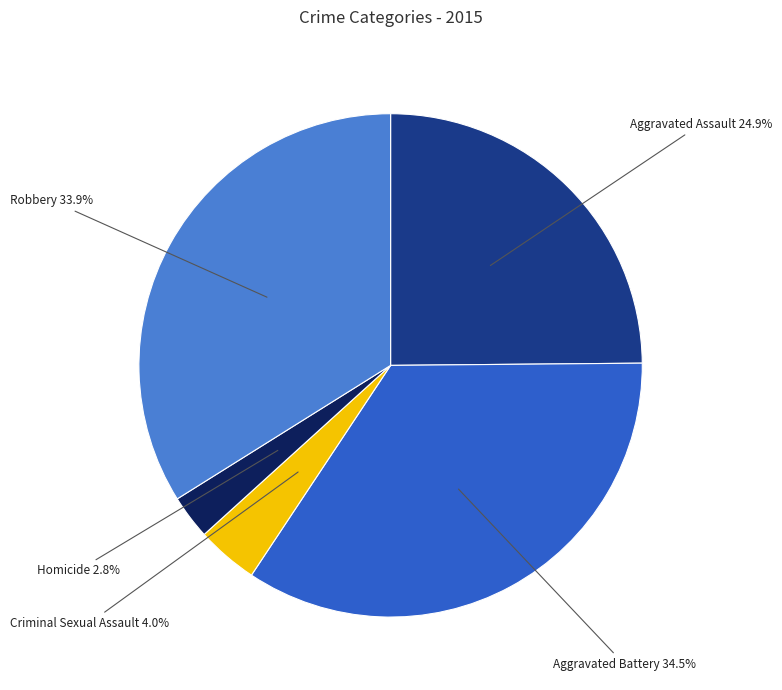

Is there any slice that represents more than half of the pie?

No